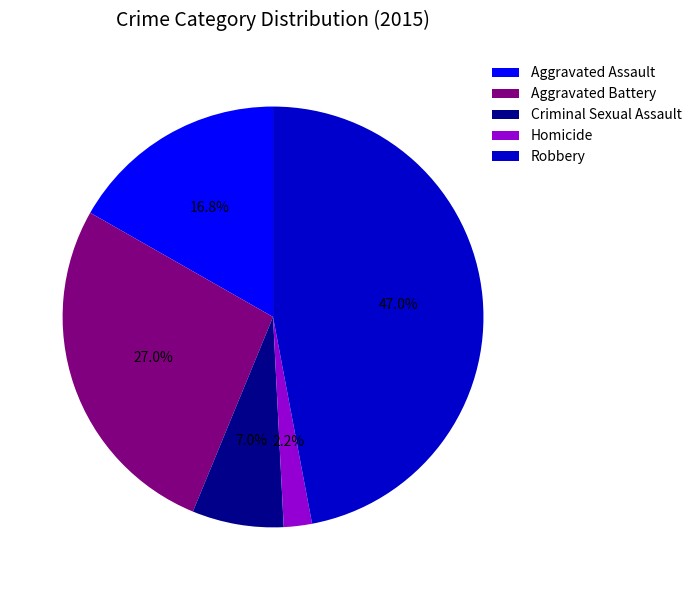

What is the ratio of the value at Homicide to the value at Aggravated Battery?

0.1